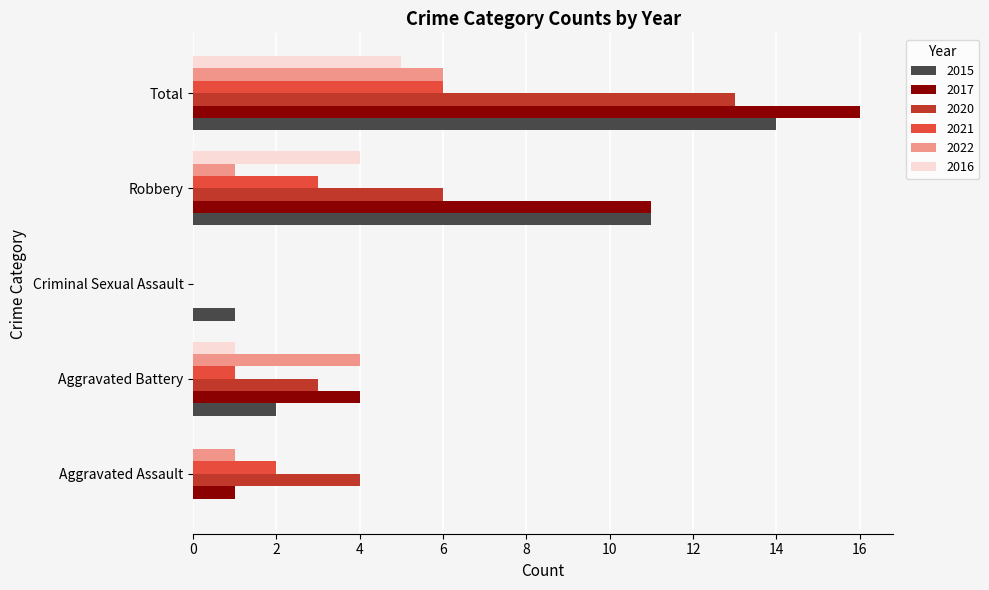

What is the sum of the 2017 values at Total and Aggravated Battery?

20